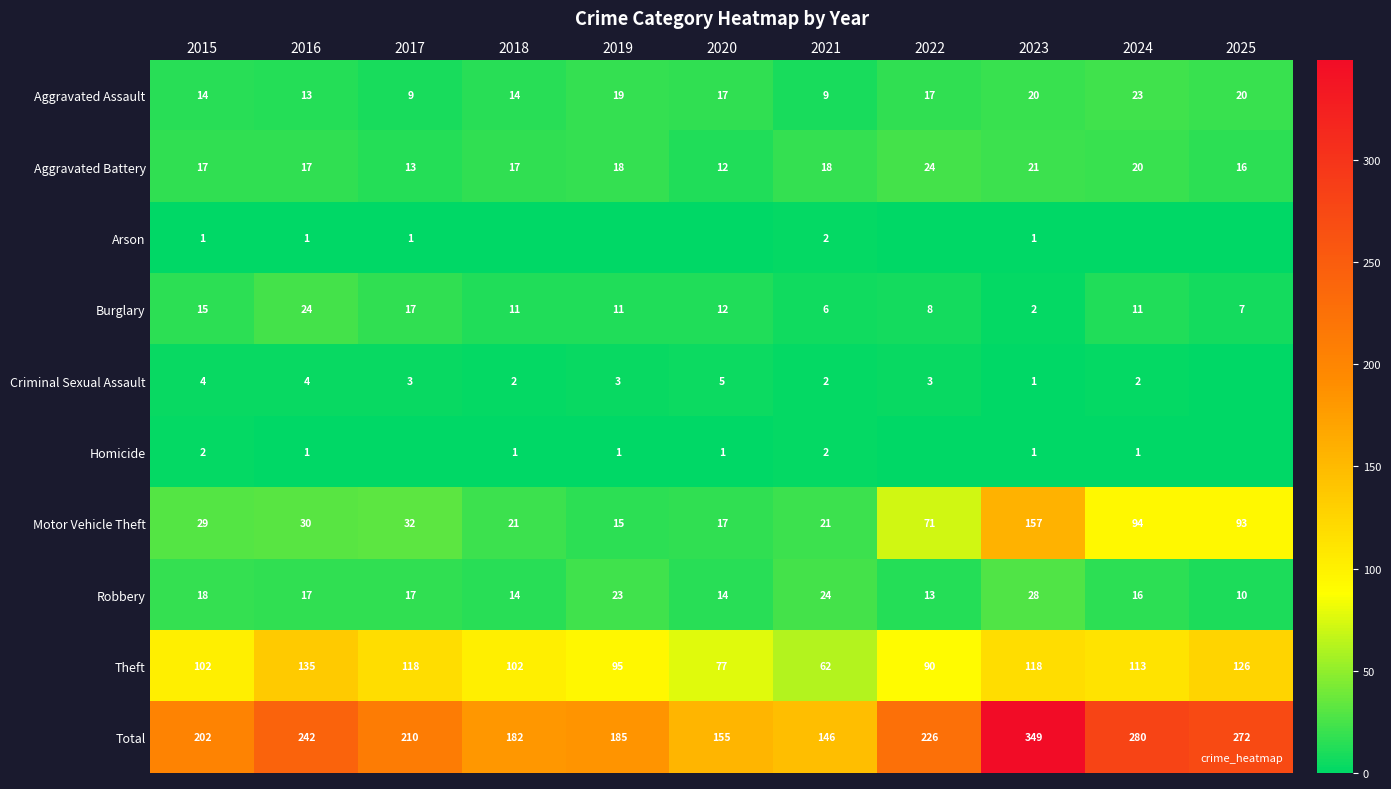

Is it true that Aggravated Battery equals 18 at 2021?

True